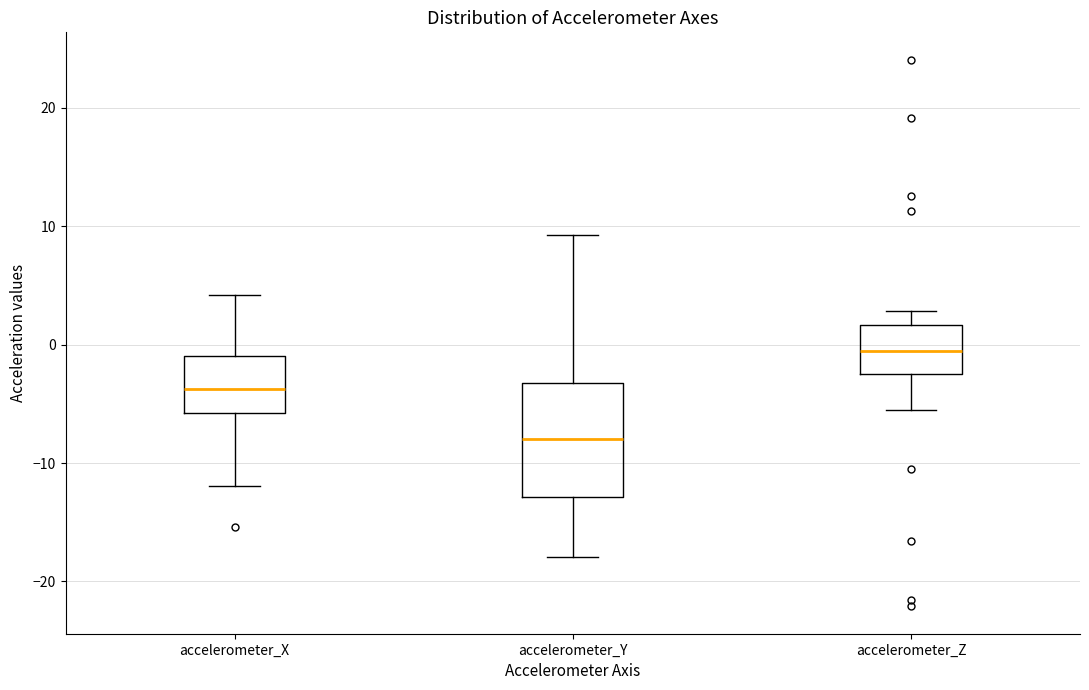

Where is the lower edge of the box for accelerometer_Y on the y-axis? The values are not printed on the chart, so give them approximately, as read against the axis.

-13